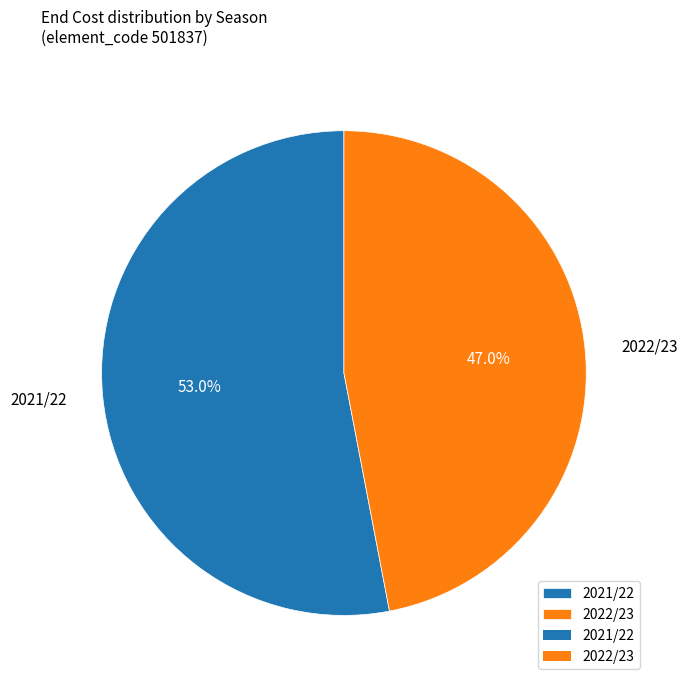

How many segments does this pie chart have?

2